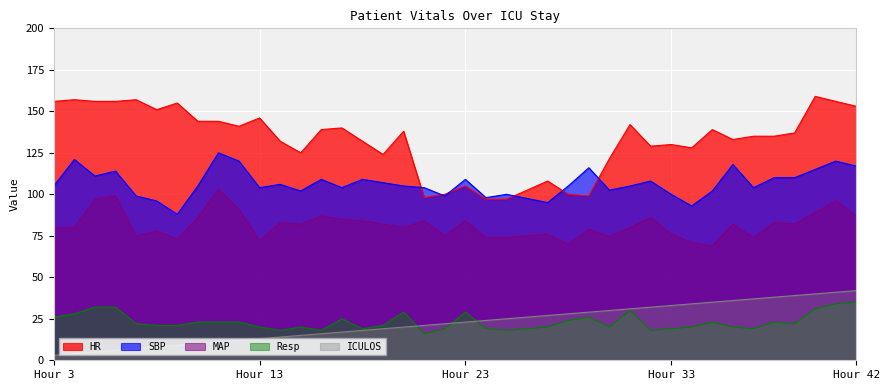

The MAP series shows 75.0 at 22. True or false?

True